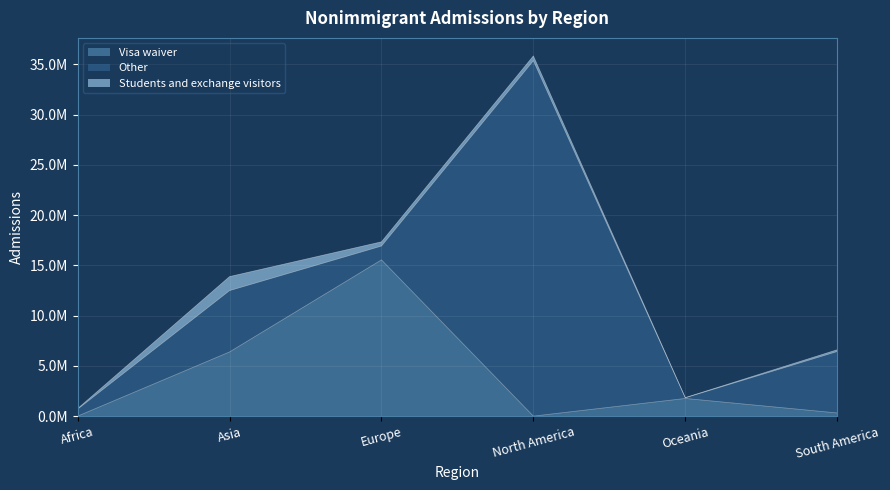

At Oceania, list the series in order from smallest to largest.

Students and exchange visitors, Other, Visa waiver